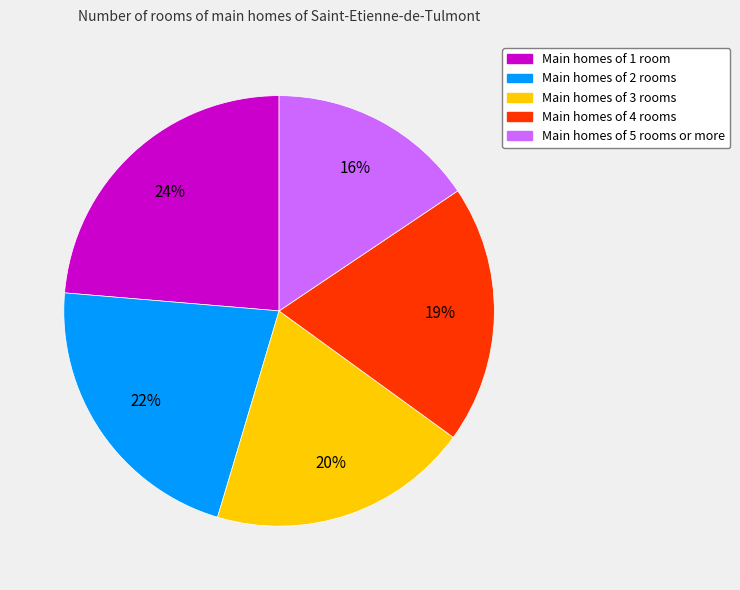

The Main homes of 5 rooms or more slice represents 4% of the pie. True or false?

False